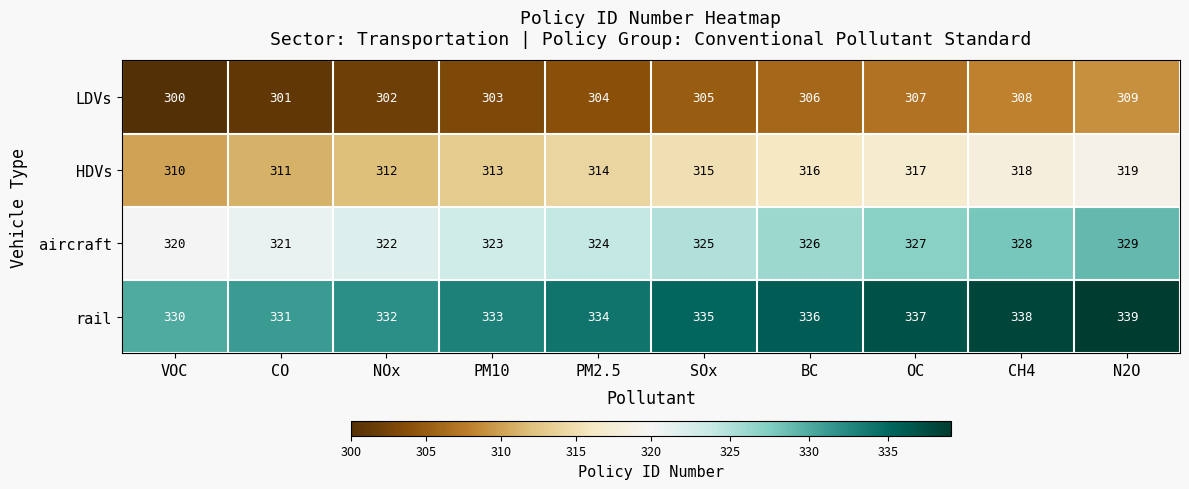

What is the difference between the maximum and second lowest values in the HDVs series?

8